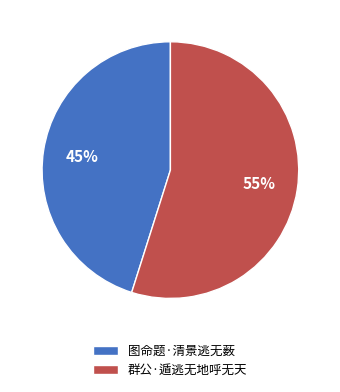

Do 群公·遁逃无地呼无天 and 图命题·清景逃无薮 together represent more than half of the pie?

Yes